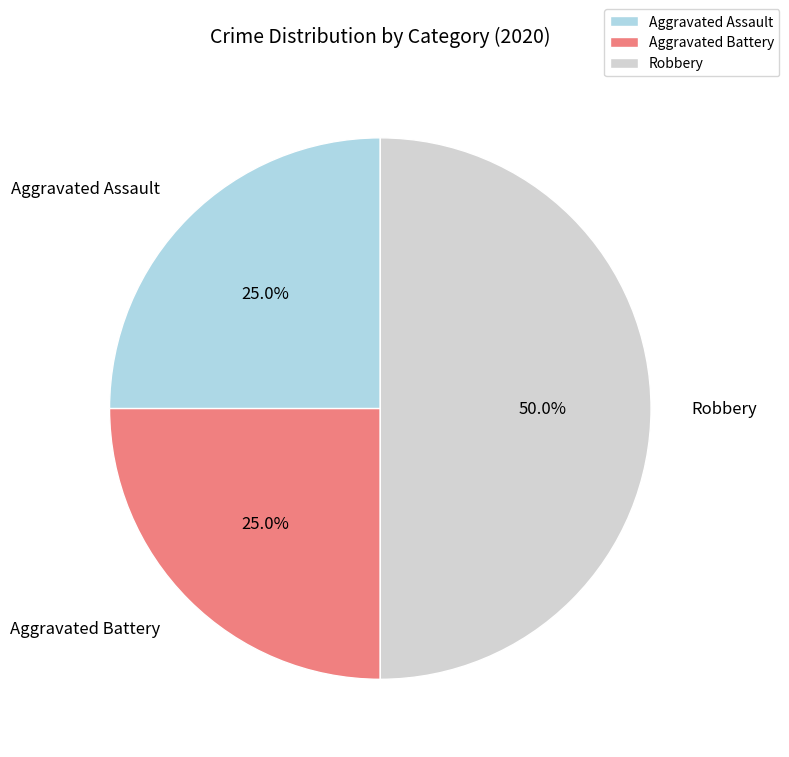

How many segments does this pie chart have?

3